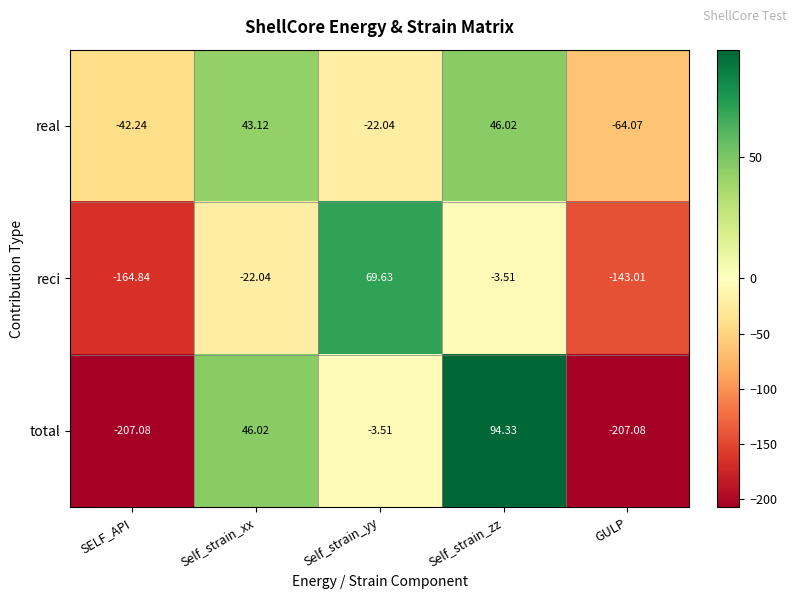

Which category has the highest value across all series?

Self_strain_zz